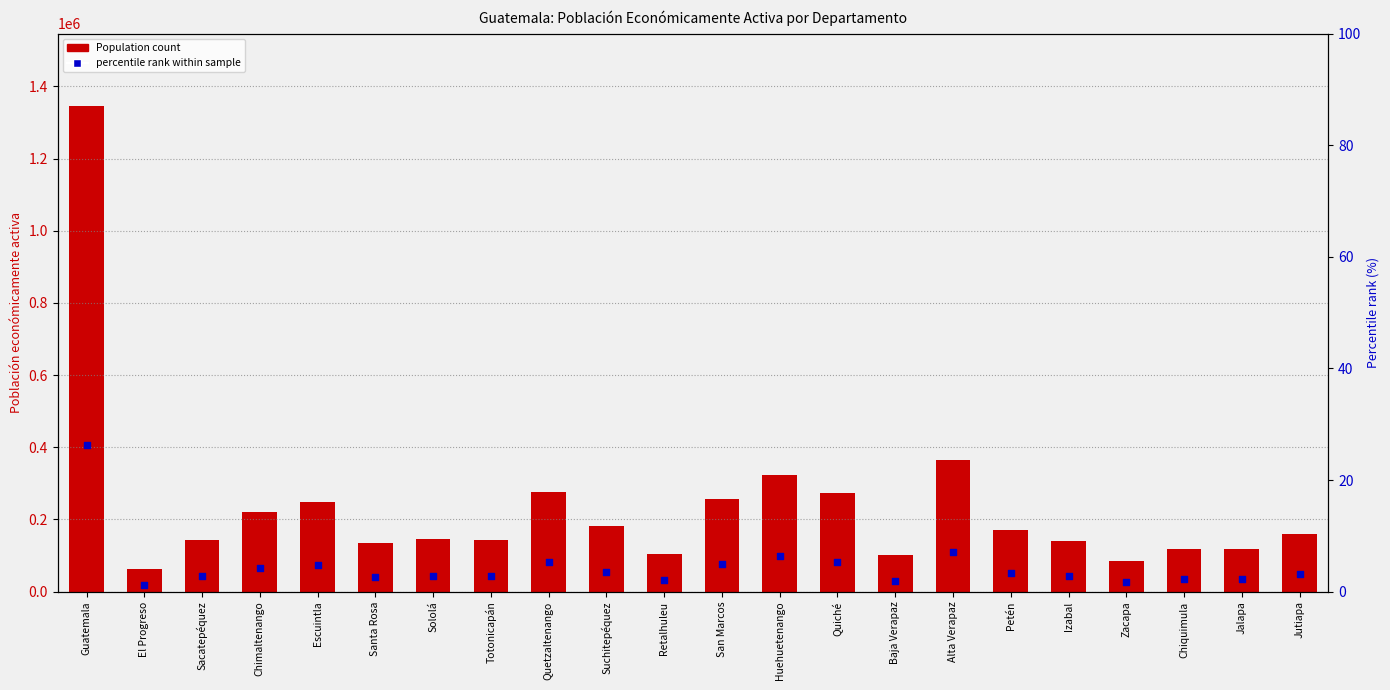

Which series reaches the maximum Y coordinate?

Population count